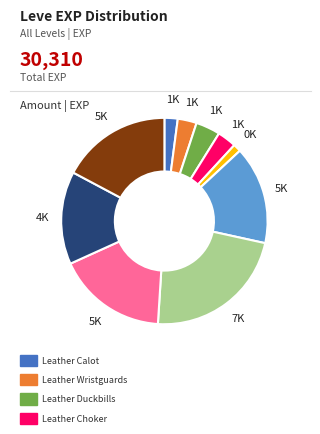

Is there a majority slice in this chart?

No